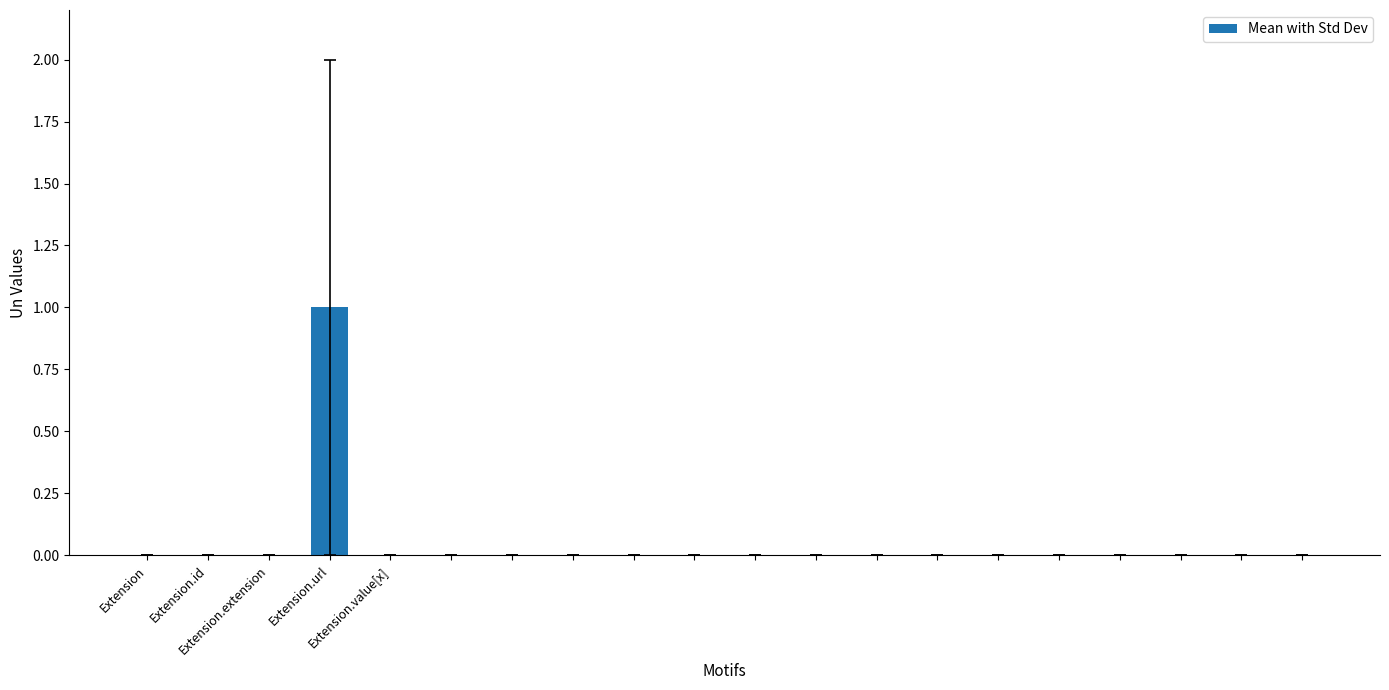

Reading left to right, transcribe all the data shown in this chart.

0	0	0	1	0	0	0	0	0	0	0	0	0	0	0	0	0	0	0	0